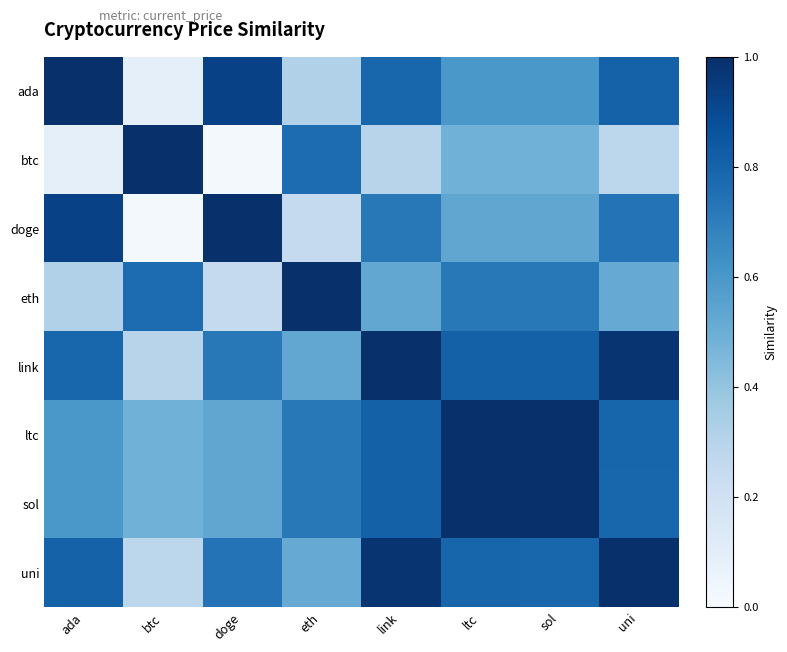

Reading right to left, extract all data points from this chart.

ada: uni=0.8	sol=0.6	ltc=0.6	link=0.8	eth=0.3	doge=0.9	btc=0.1	ada=1.0
btc: uni=0.3	sol=0.5	ltc=0.5	link=0.3	eth=0.8	doge=0.0	btc=1.0	ada=0.1
doge: uni=0.7	sol=0.5	ltc=0.5	link=0.7	eth=0.3	doge=1.0	btc=0.0	ada=0.9
eth: uni=0.5	sol=0.7	ltc=0.7	link=0.5	eth=1.0	doge=0.3	btc=0.8	ada=0.3
link: uni=1.0	sol=0.8	ltc=0.8	link=1.0	eth=0.5	doge=0.7	btc=0.3	ada=0.8
ltc: uni=0.8	sol=1.0	ltc=1.0	link=0.8	eth=0.7	doge=0.5	btc=0.5	ada=0.6
sol: uni=0.8	sol=1.0	ltc=1.0	link=0.8	eth=0.7	doge=0.5	btc=0.5	ada=0.6
uni: uni=1.0	sol=0.8	ltc=0.8	link=1.0	eth=0.5	doge=0.7	btc=0.3	ada=0.8